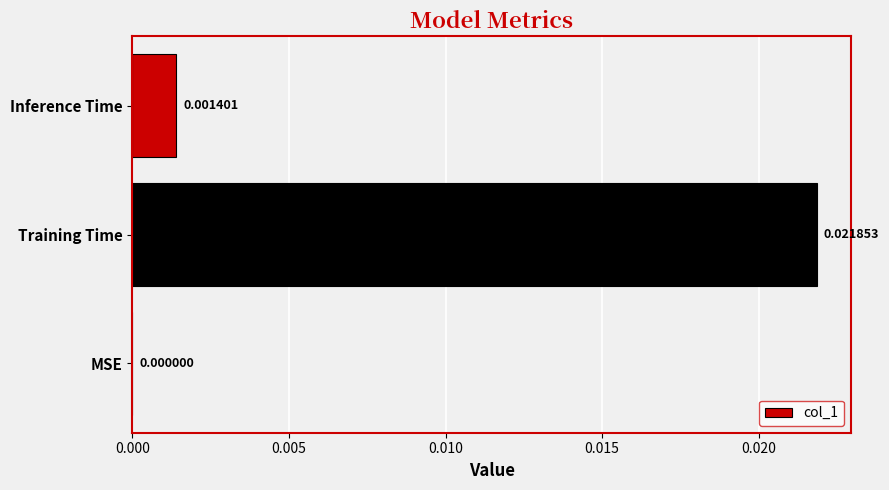

How many values are above zero?

2